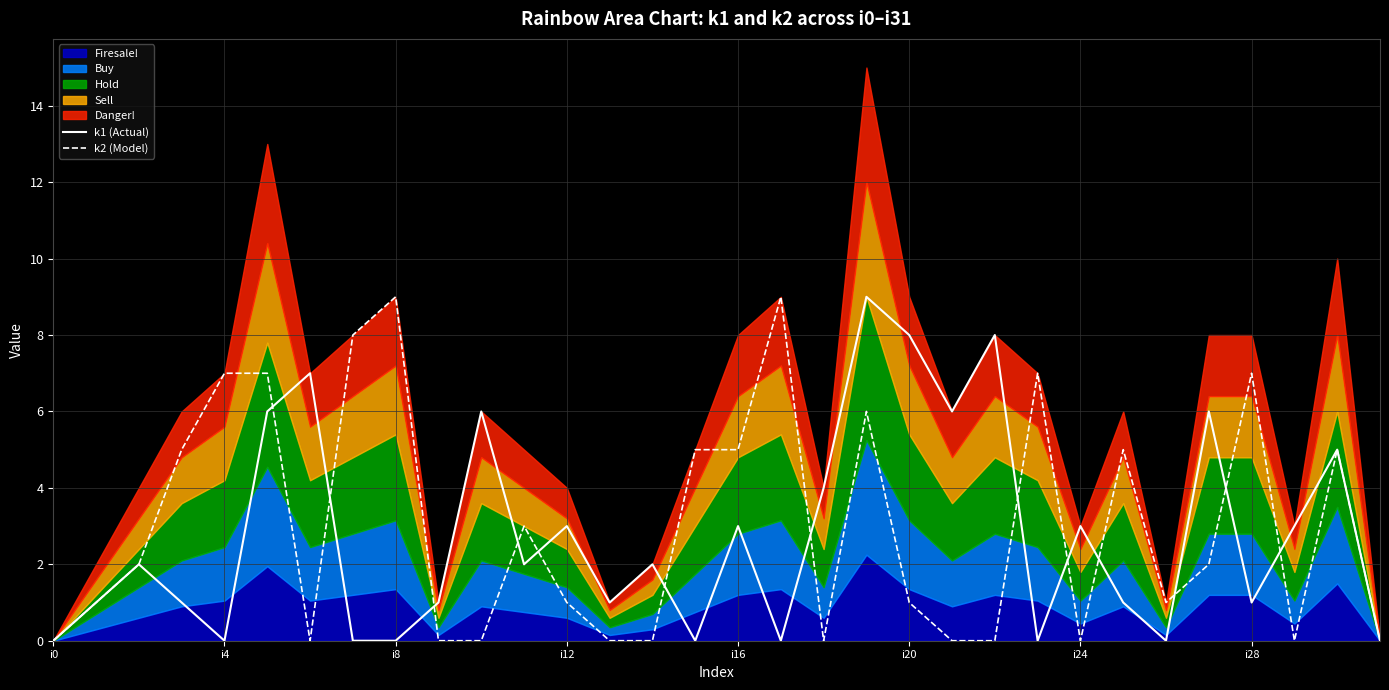

How many lines are shown in the chart?

2